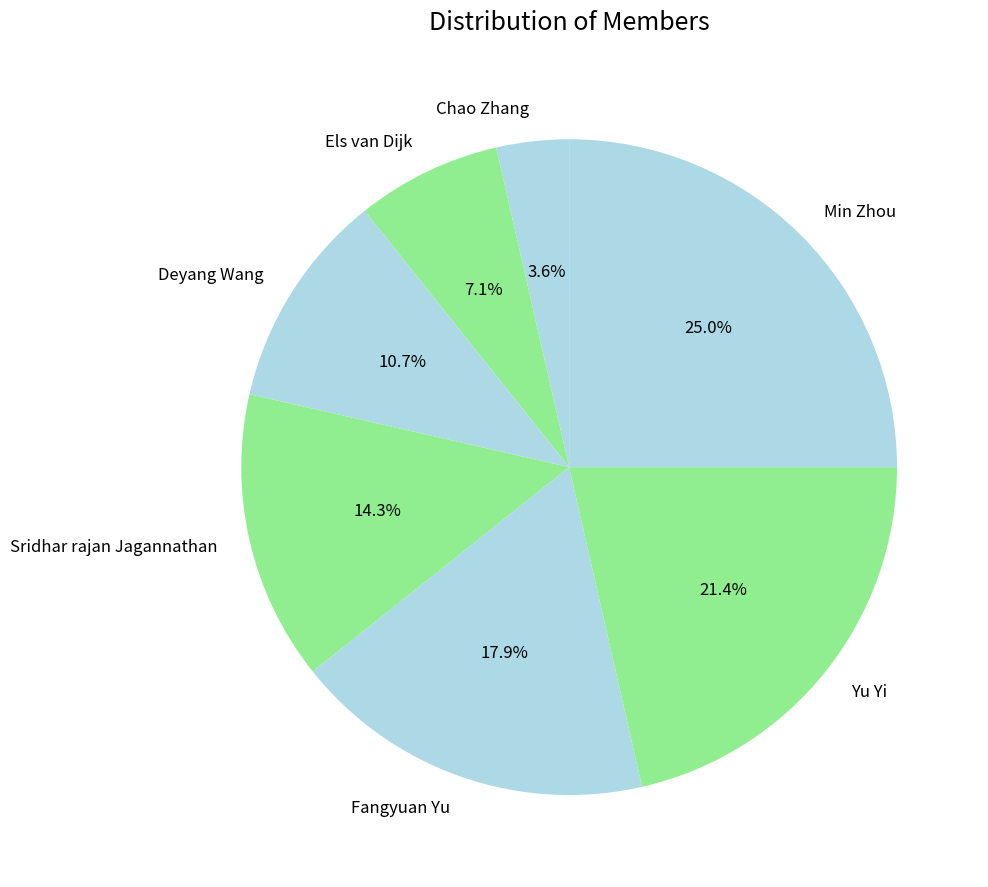

Is Fangyuan Yu the majority of the pie?

No